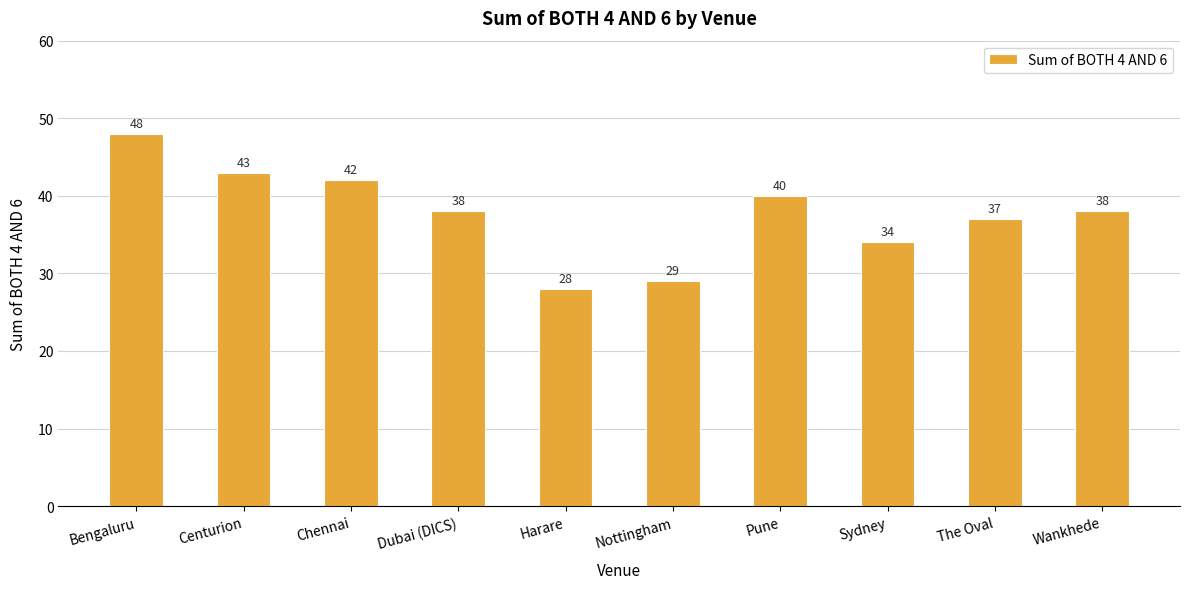

What is the label of the 8th bar from the left?

Sydney